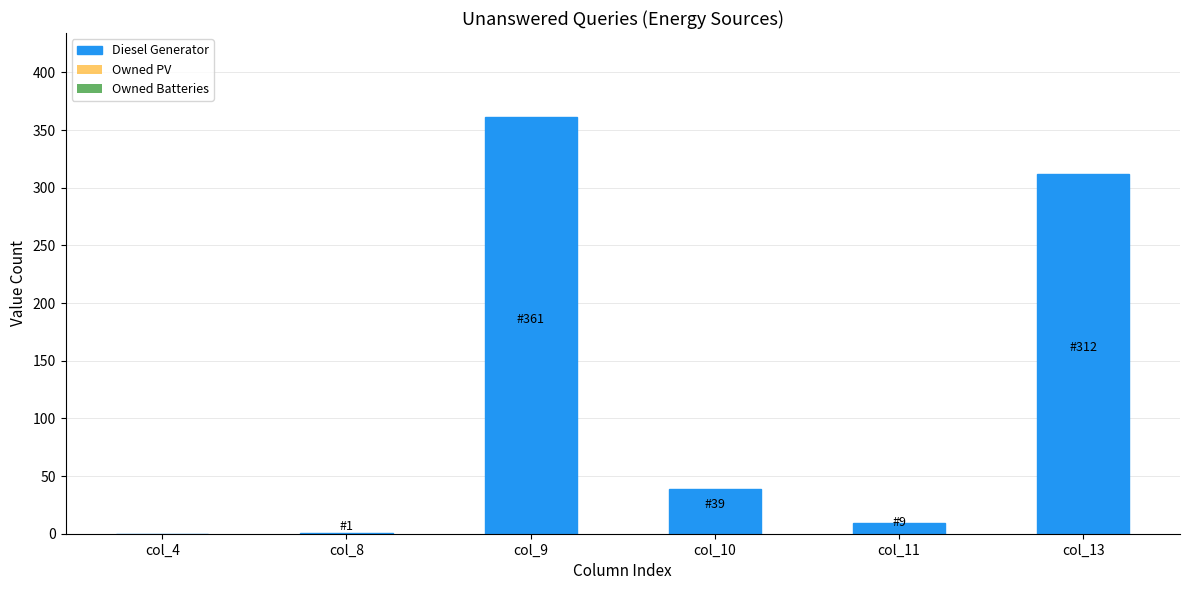

Where is the data nearest to the value 180?

col_13